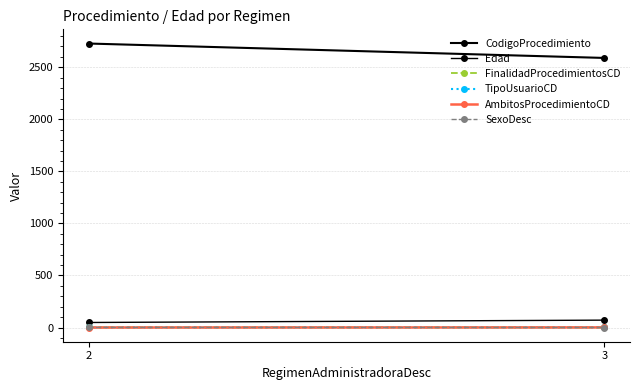

True or false: CodigoProcedimiento has a value of 3784.2 at 3.

False